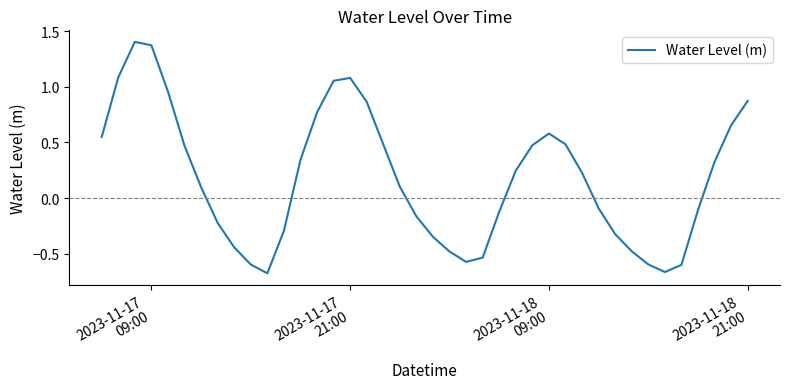

What is the difference between the maximum and minimum values?

2.1